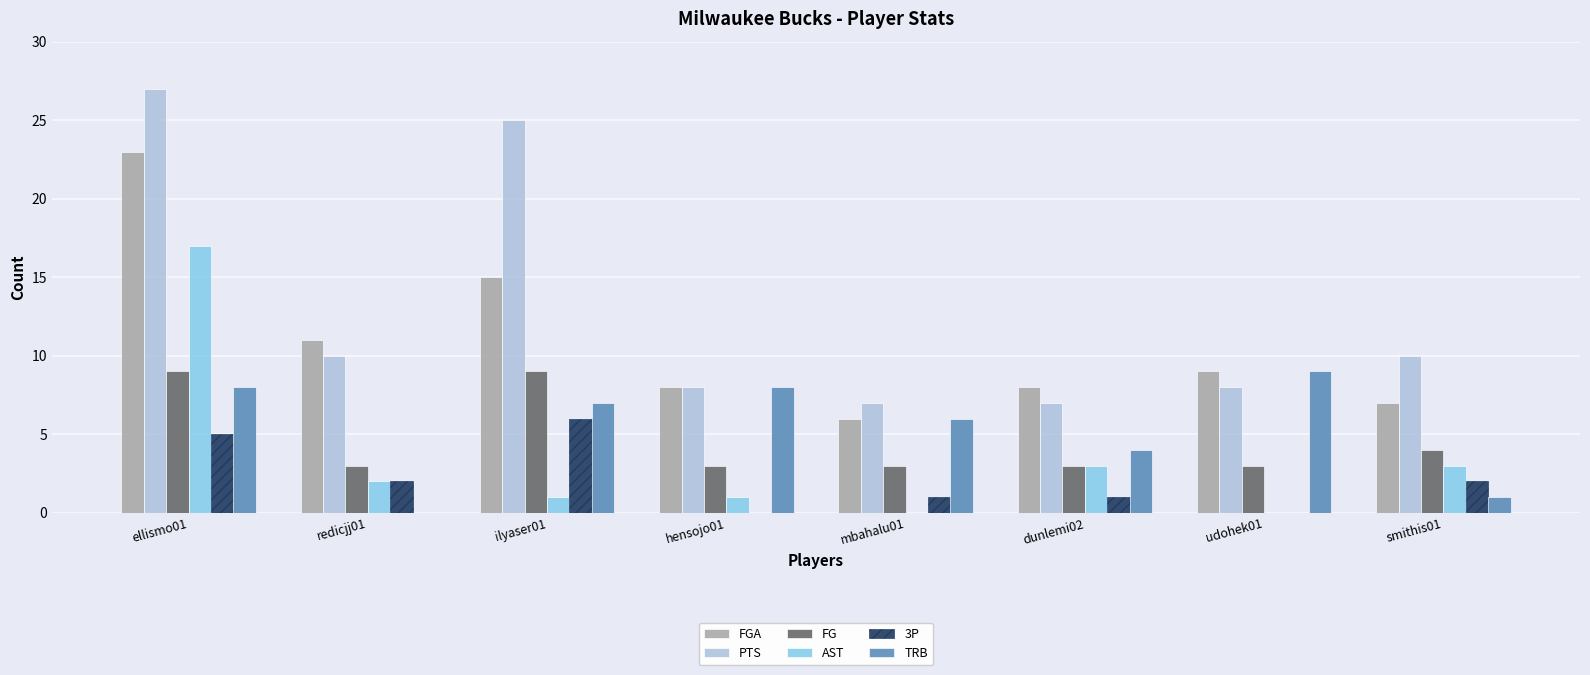

Count the number of categories in the chart.

8